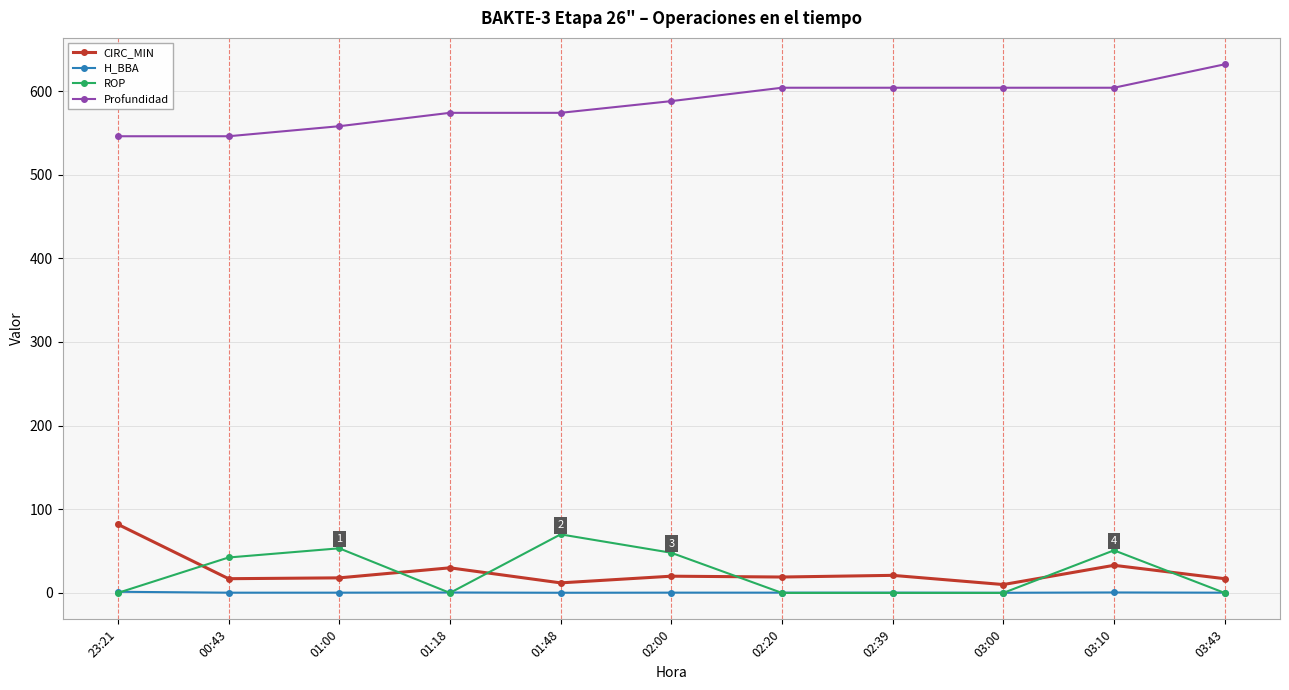

The value of ROP at 02:20 is -38.0. True or false?

False